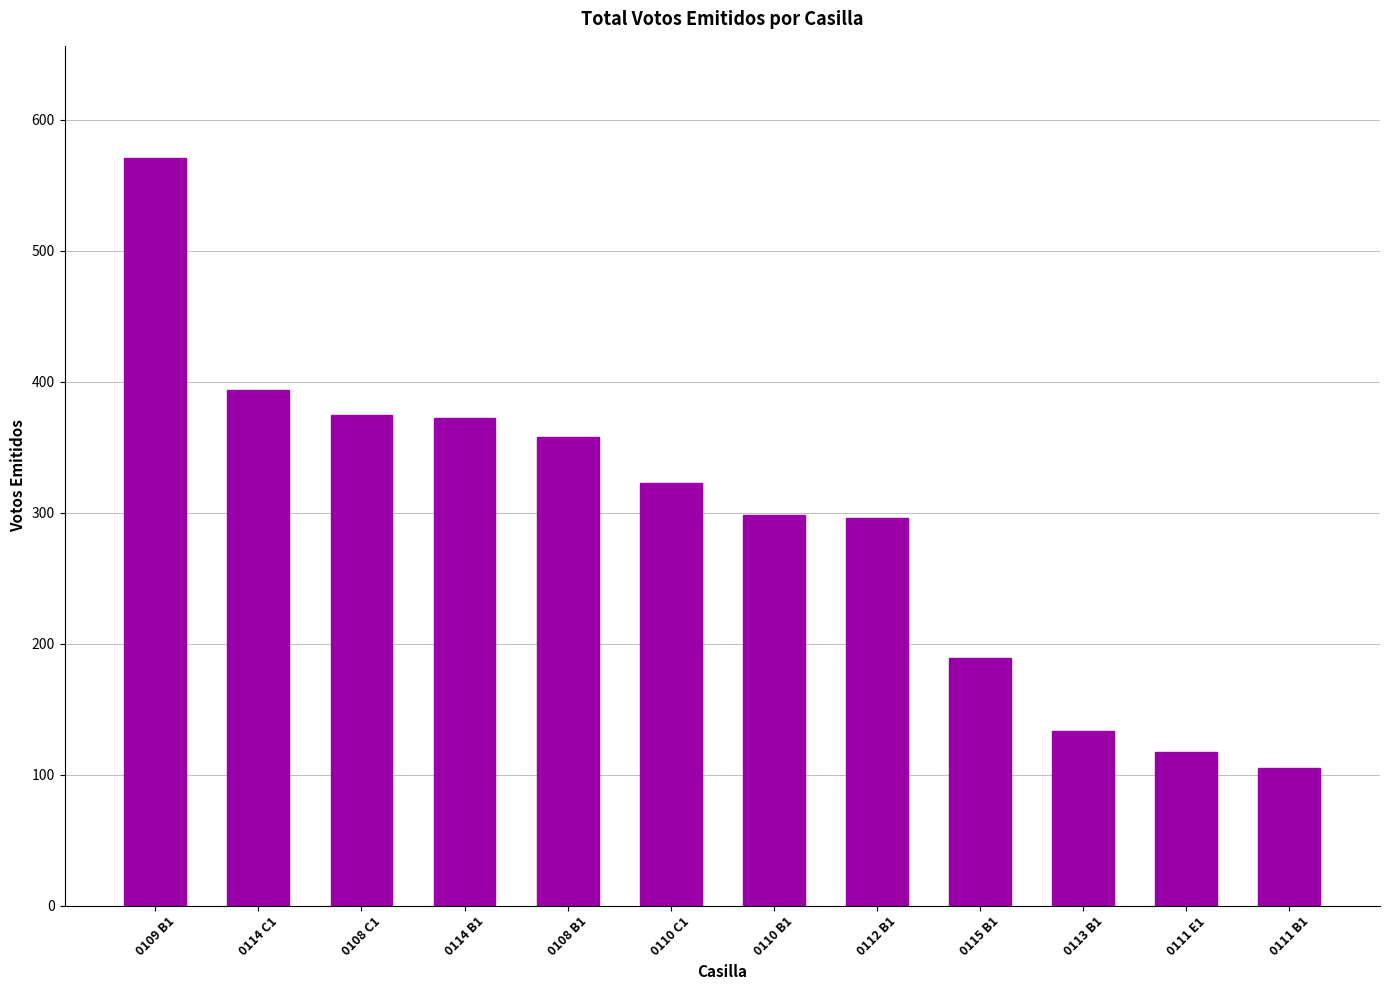

What is the label of the 8th bar from the right?

0108 B1